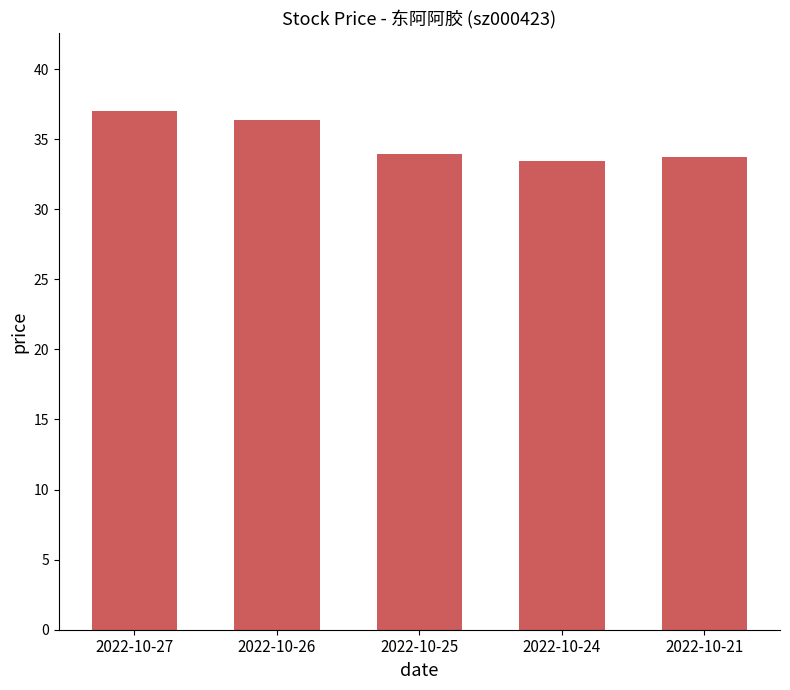

True or false: the data shows 33.4 at 2022-10-24.

True